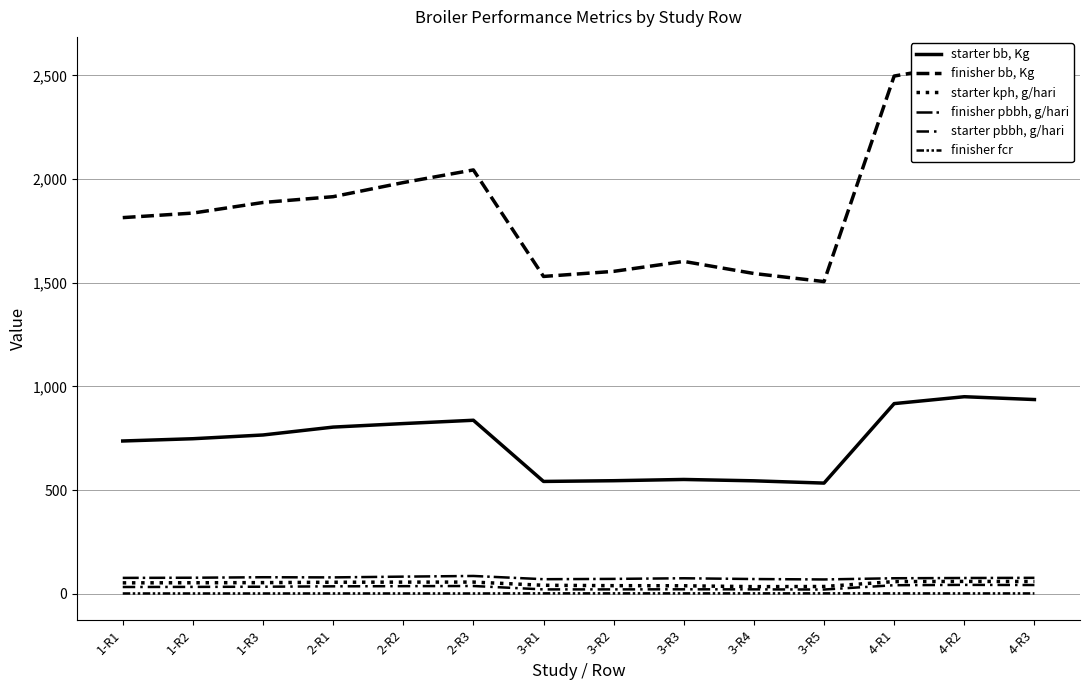

What is the difference between the maximum and minimum values in the starter pbbh, g/hari series?

22.4